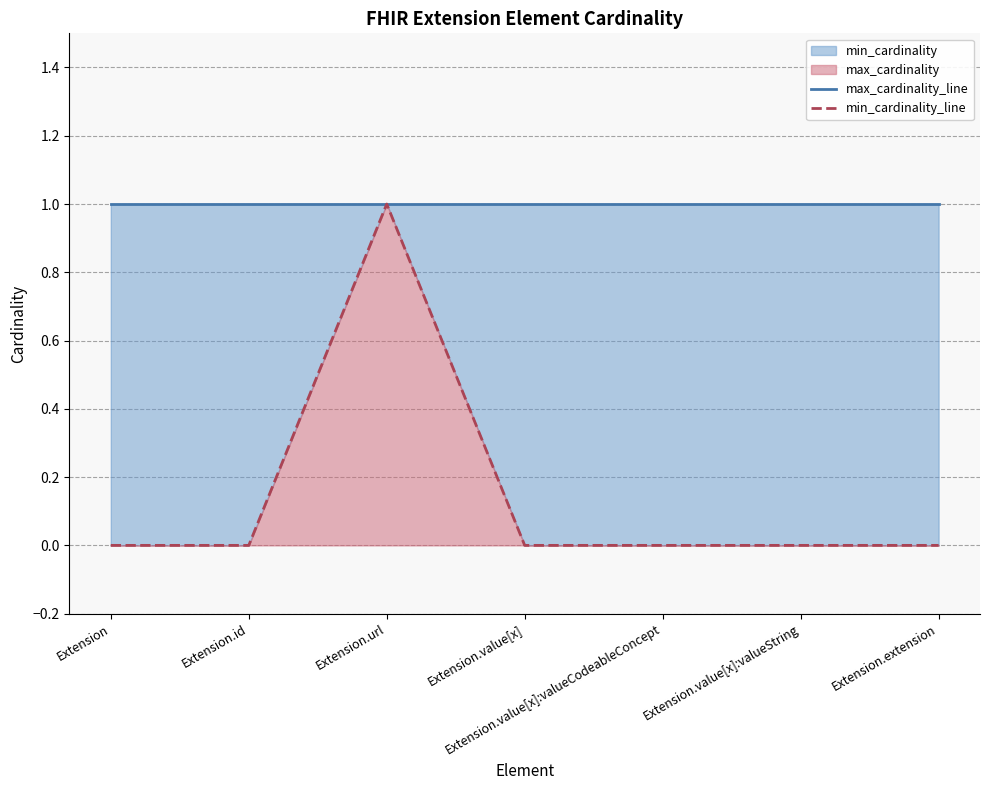

Reading left to right, list all the values displayed in this chart.

max_cardinality_line: 1	1	1	1	1	1	1
min_cardinality_line: 0	0	1	0	0	0	0